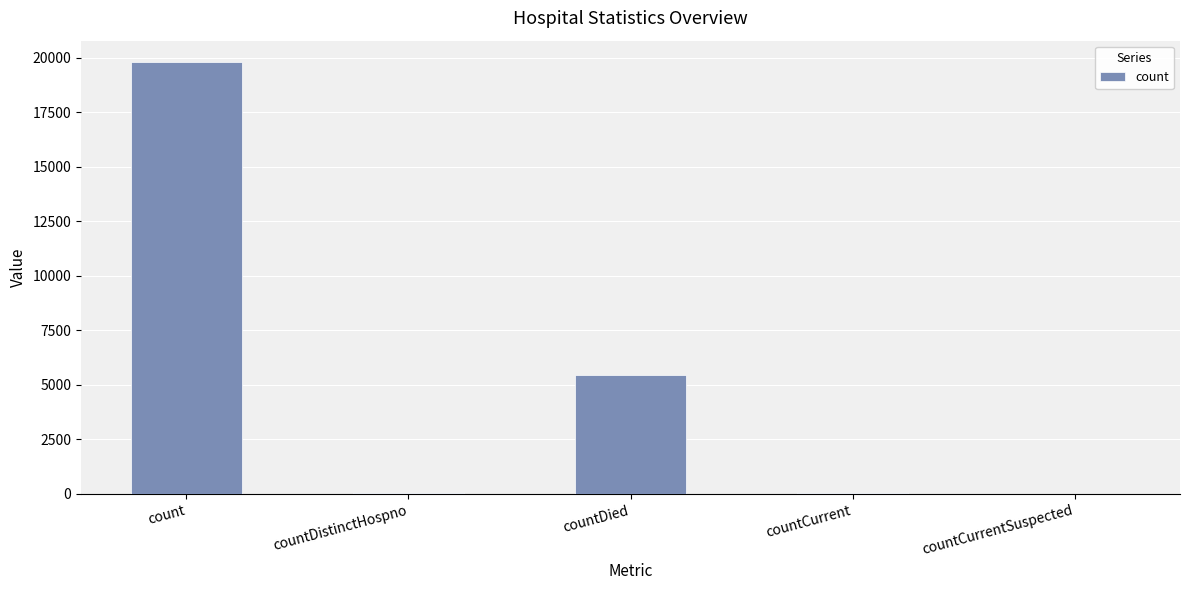

What is the sum of the values at count and countDied?

25245